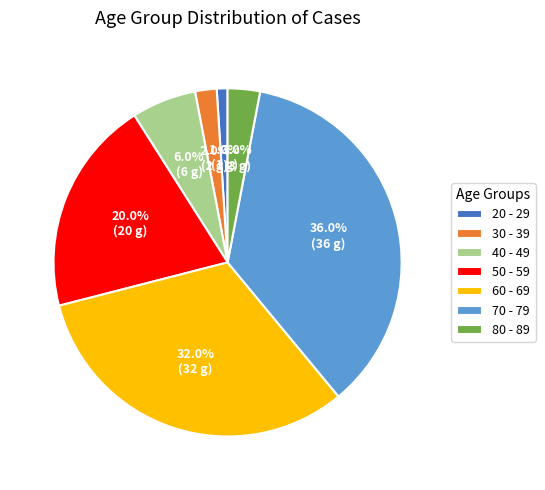

How much of the chart is everything except 60 - 69?

68.0%